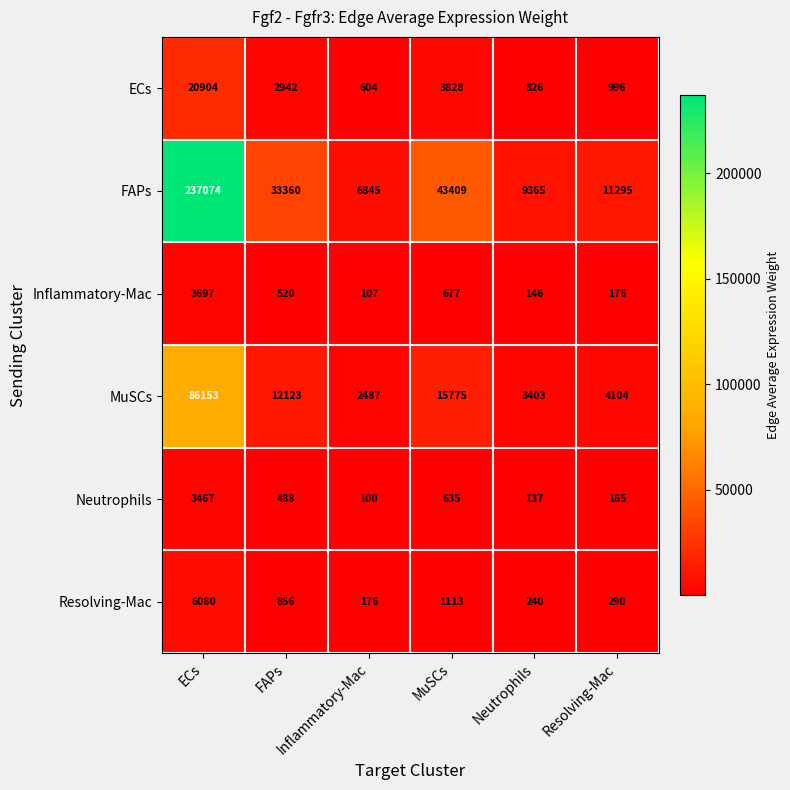

What is the maximum value shown in the chart?

237074